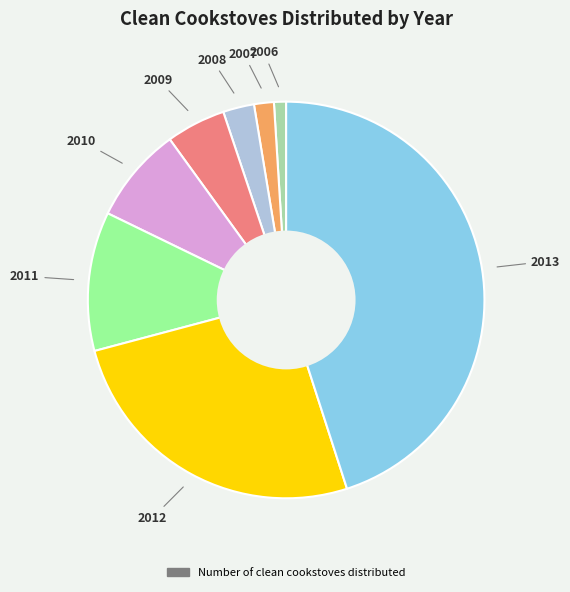

Does any single category account for the majority?

No